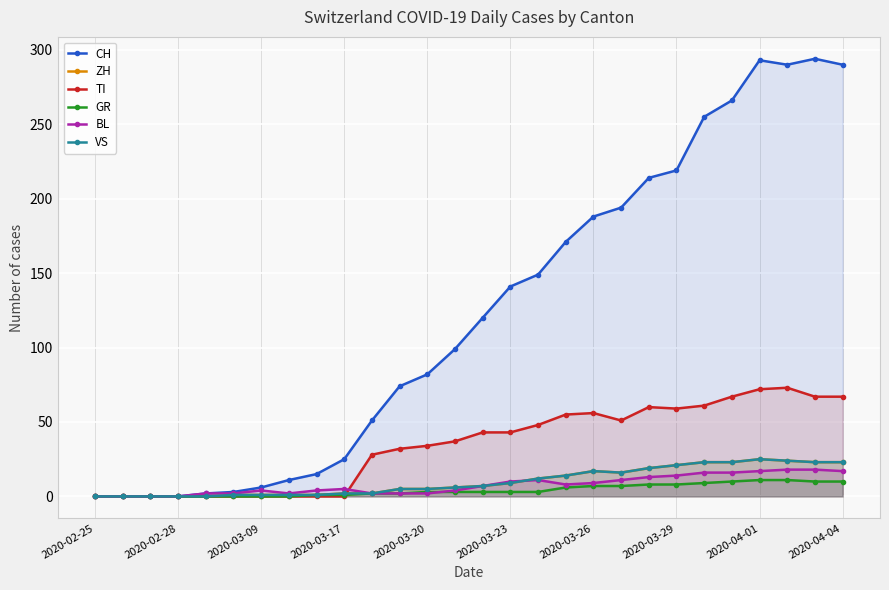

True or false: TI and VS cross at least once.

True